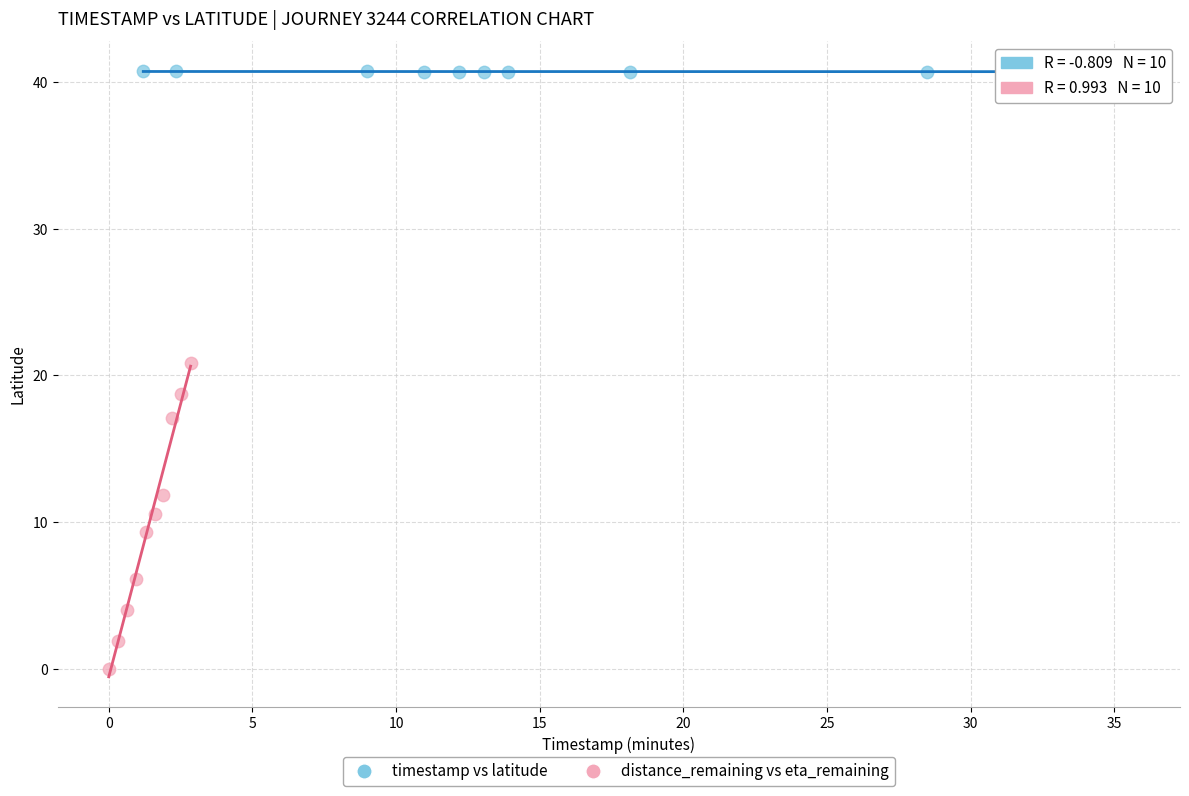

Which series has the largest Y range (max minus min)?

distance_remaining vs eta_remaining